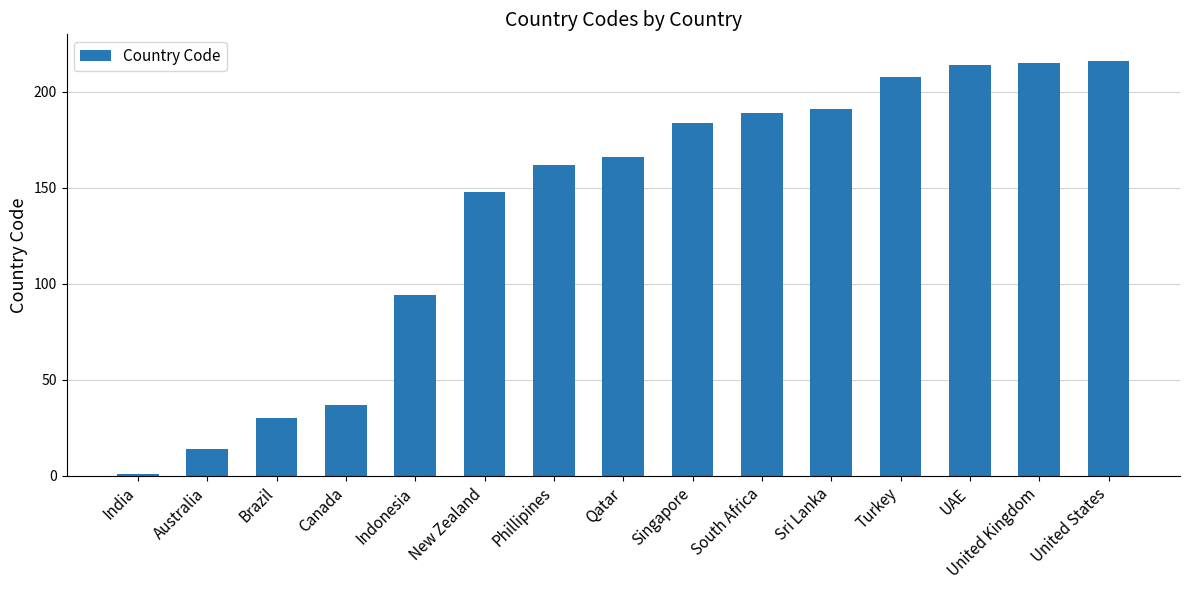

Read the value at Australia, to the nearest 10.

10